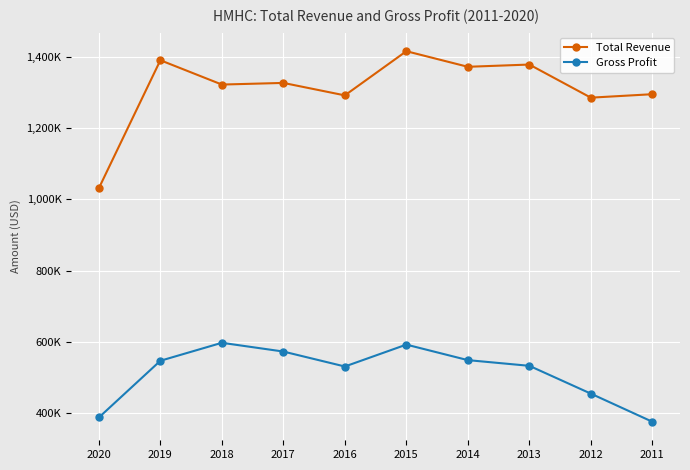

What are all the series names shown in the legend?

Total Revenue, Gross Profit